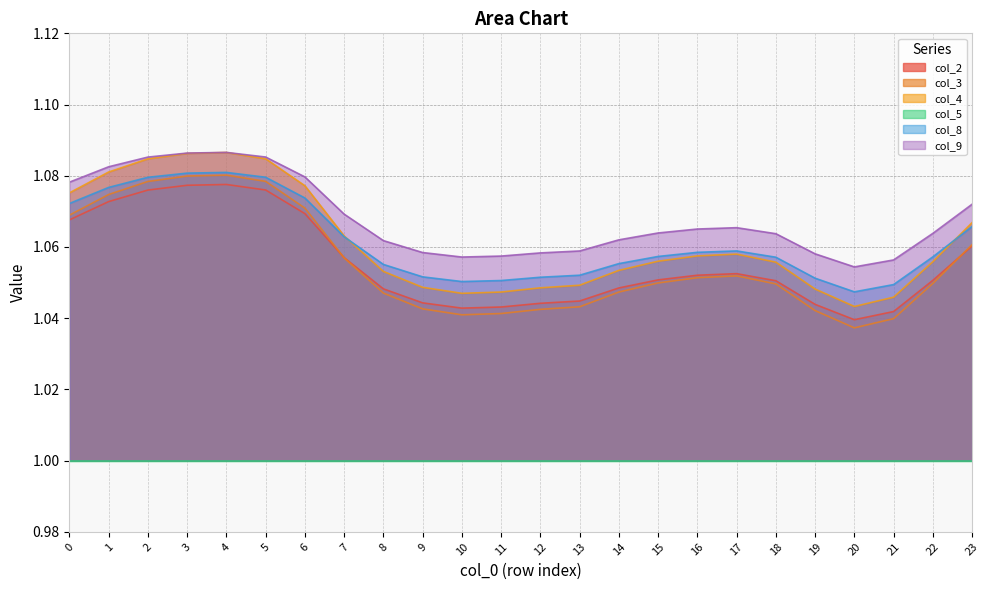

How many interior local valleys does the col_4 series have?

2